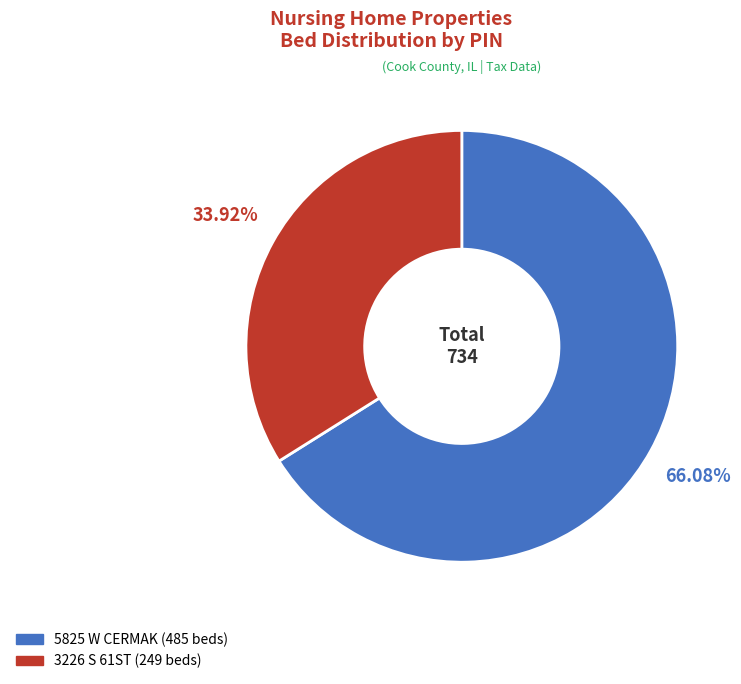

Rank the categories by value from lowest to highest.

3226 S 61ST (249 beds), 5825 W CERMAK (485 beds)